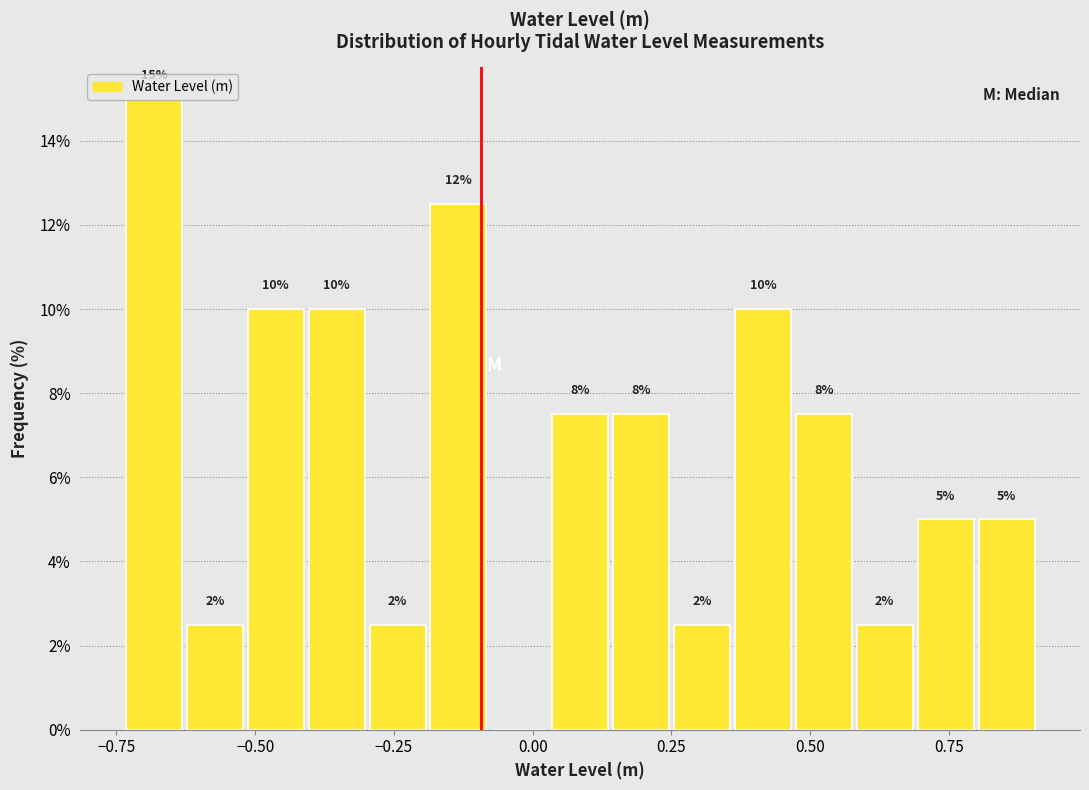

Around what value on the x-axis is the tallest bar? Give the approximate position of its centre, as read against the axis.

-0.70